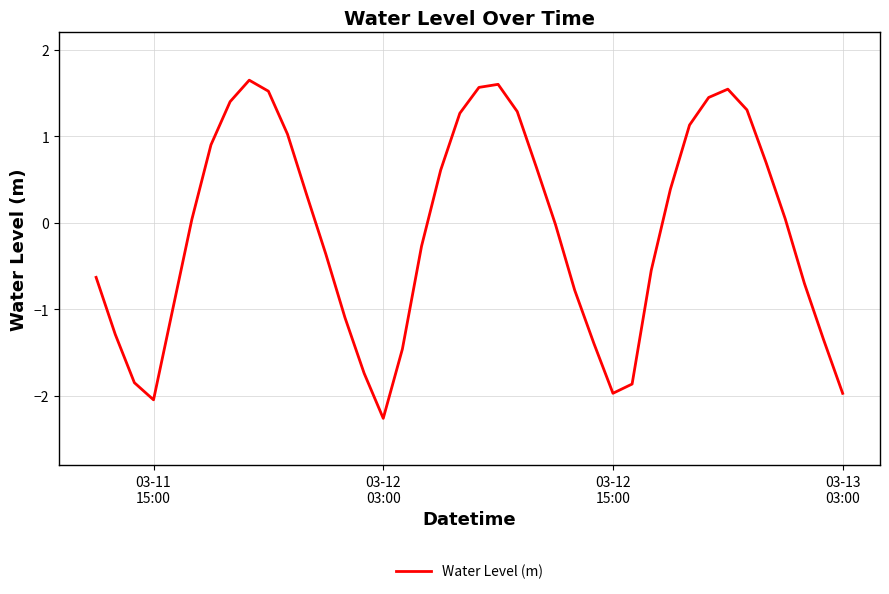

How many values are above zero?

20